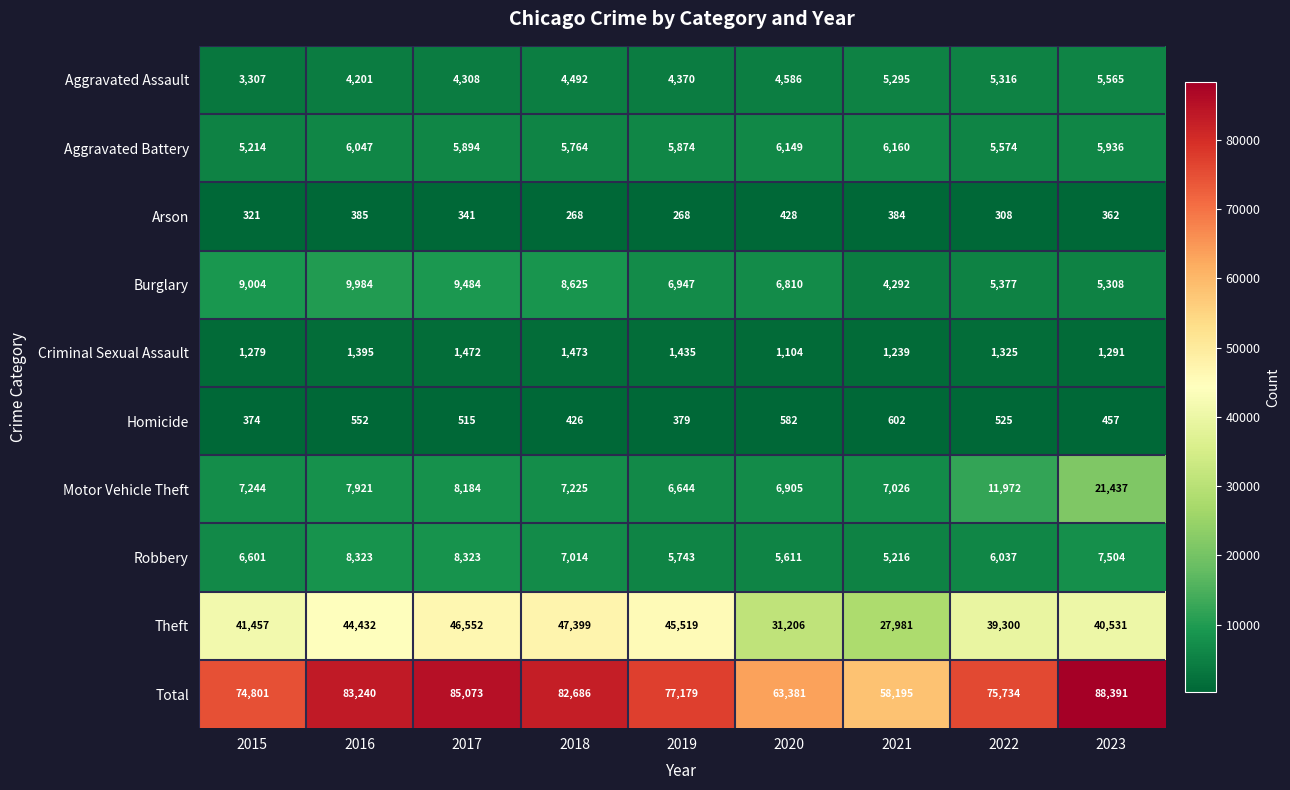

Is it true that Aggravated Assault equals 7317 at 2018?

False